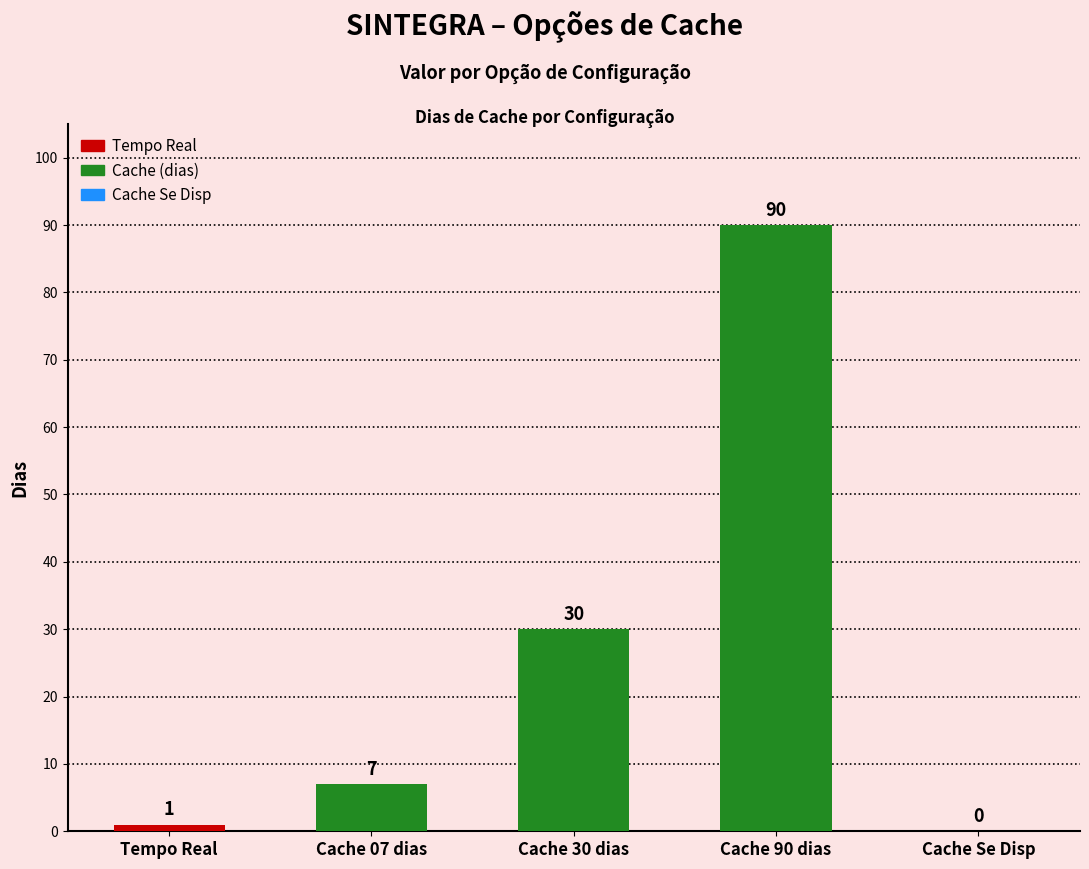

What is the approximate value at Cache 90 dias, to the nearest 10?

90